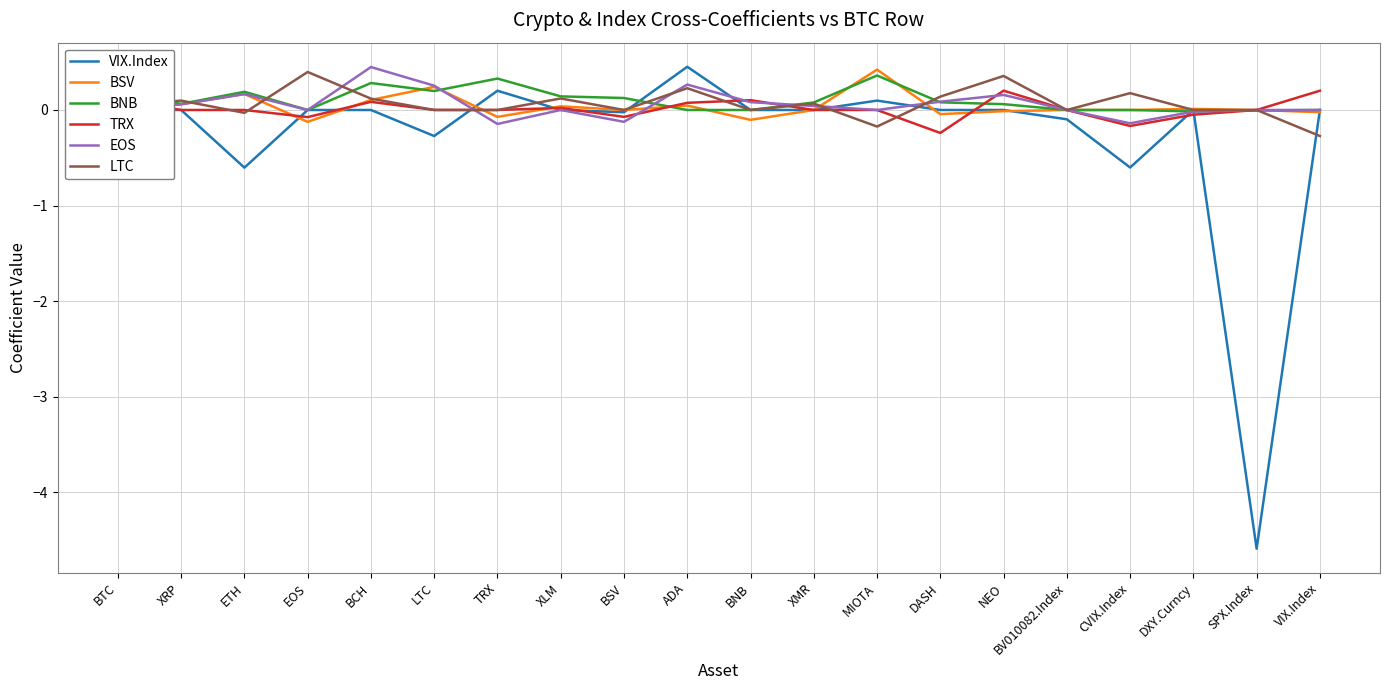

Is the value of VIX.Index at CVIX.Index greater than the value of BSV at CVIX.Index?

No